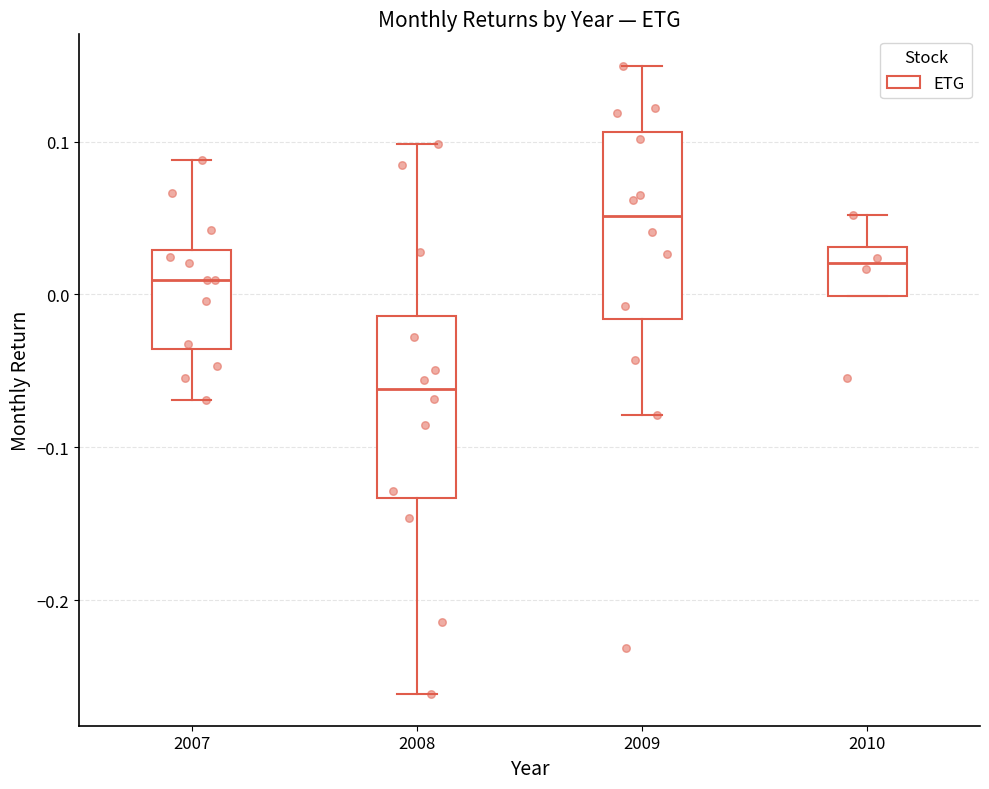

Reading left to right, transcribe this box plot: for each box, give where its median line is, the range the box spans, and where its two whiskers end, as read against the y-axis. The values are not printed on the chart, so give them approximately, as read against the axis.

2007: median 0.01, box -0.04 to 0.03, whiskers -0.07 to 0.09
2008: median -0.06, box -0.13 to -0.01, whiskers -0.26 to 0.10
2009: median 0.05, box -0.02 to 0.11, whiskers -0.08 to 0.15
2010: median 0.02, box 0.00 to 0.03, whiskers 0.00 to 0.05